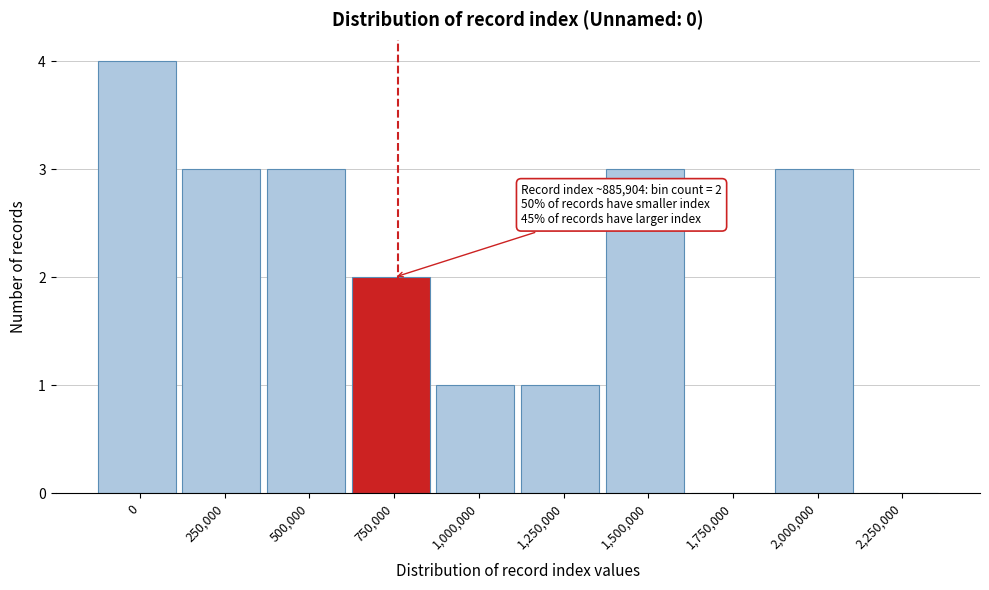

Reading left to right, extract all data points from this chart.

0=4	250,000=3	500,000=3	750,000=2	1,000,000=1	1,250,000=1	1,500,000=3	1,750,000=0	2,000,000=3	2,250,000=0